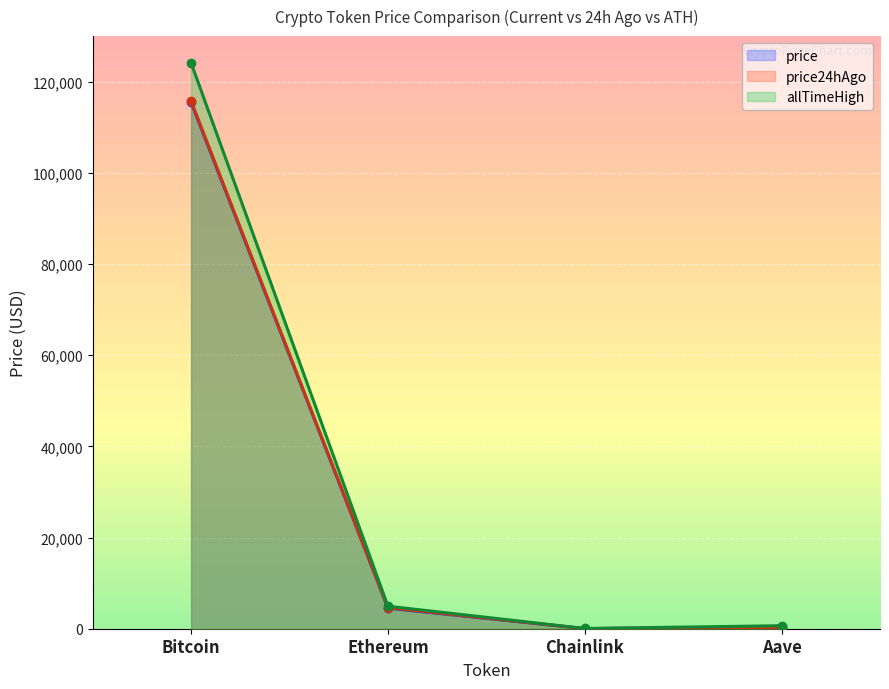

Which series has the largest range (max minus min)?

allTimeHigh